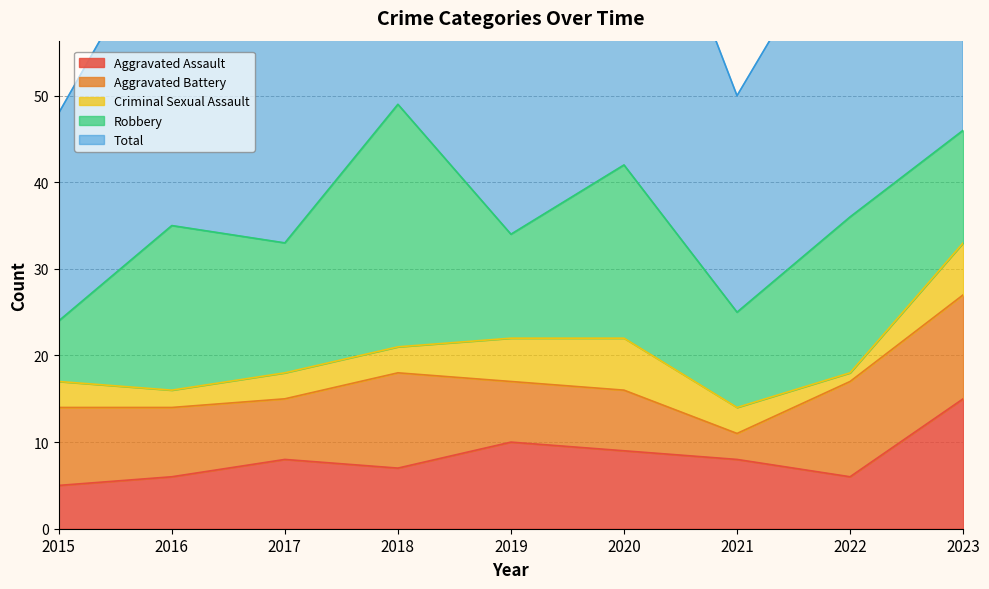

True or false: Criminal Sexual Assault and Aggravated Assault intersect in this chart.

False